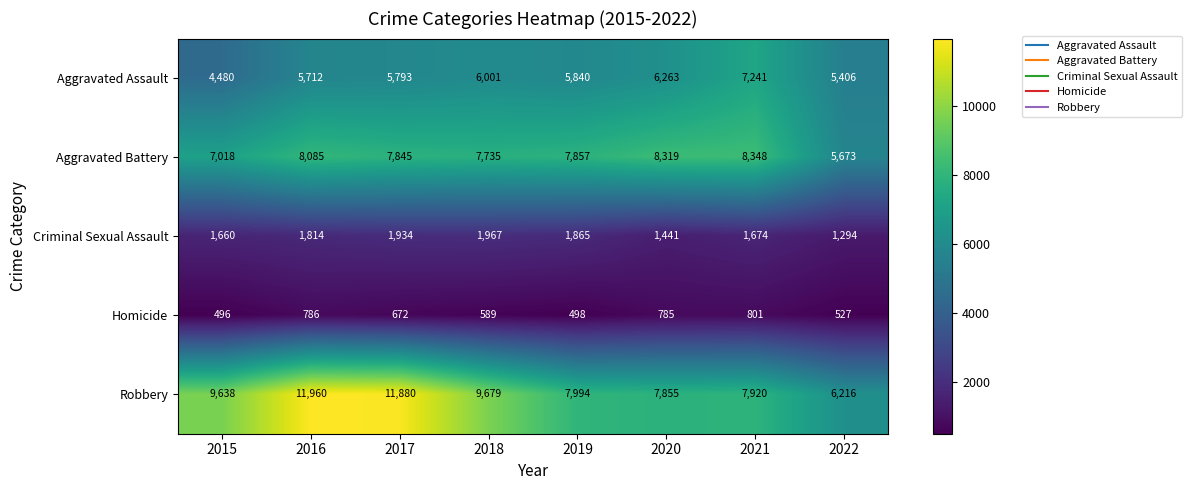

Which category has the highest value in the Robbery series?

2016